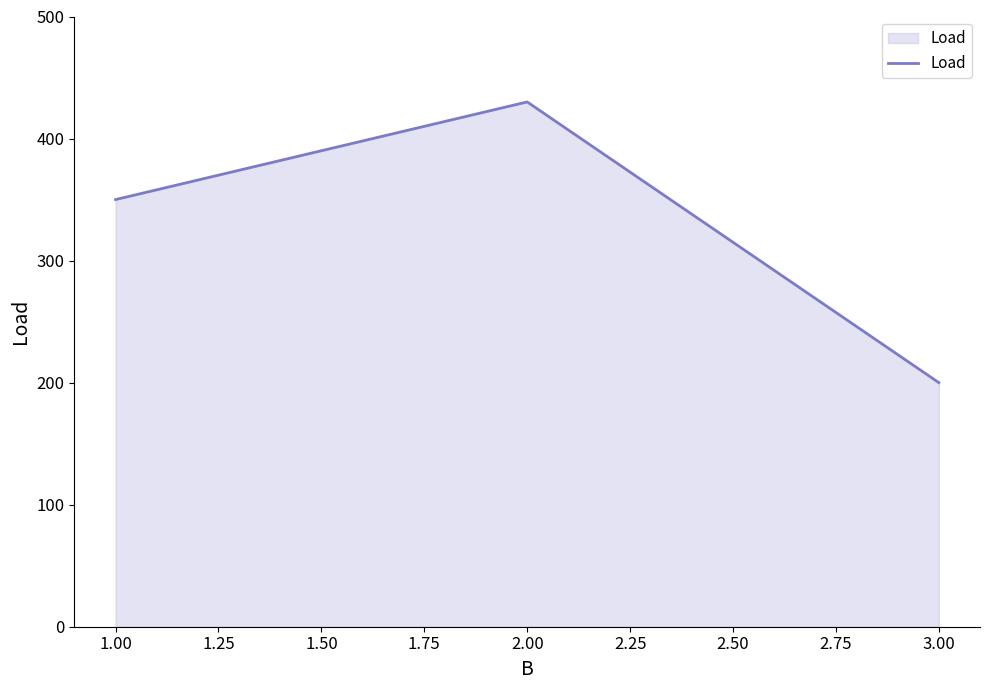

Between 2.00 and 1.00, which is larger?

2.00